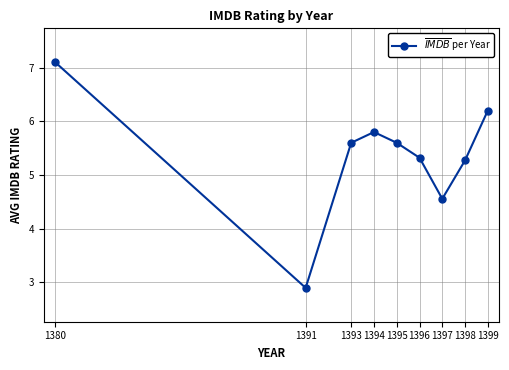

What is the sum of all values?

48.4